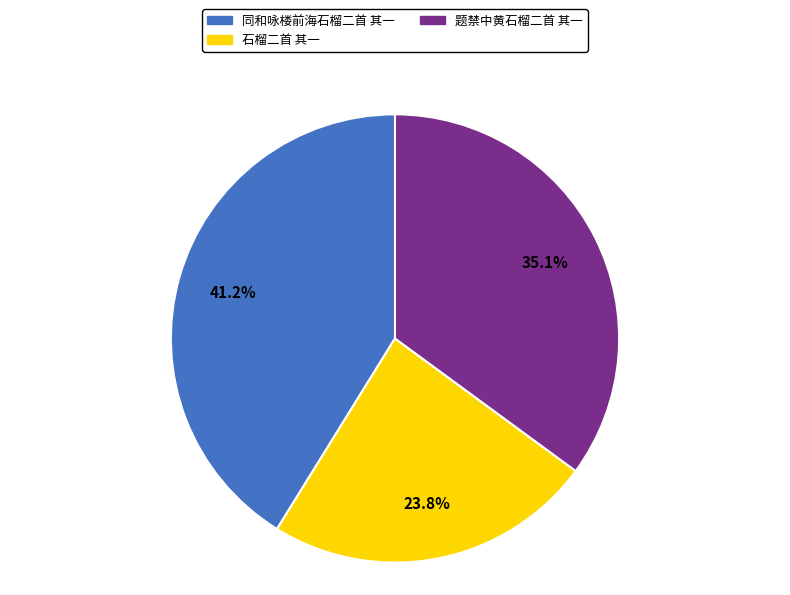

Do 同和咏楼前海石榴二首 其一 and 题禁中黄石榴二首 其一 together represent more than half of the pie?

Yes